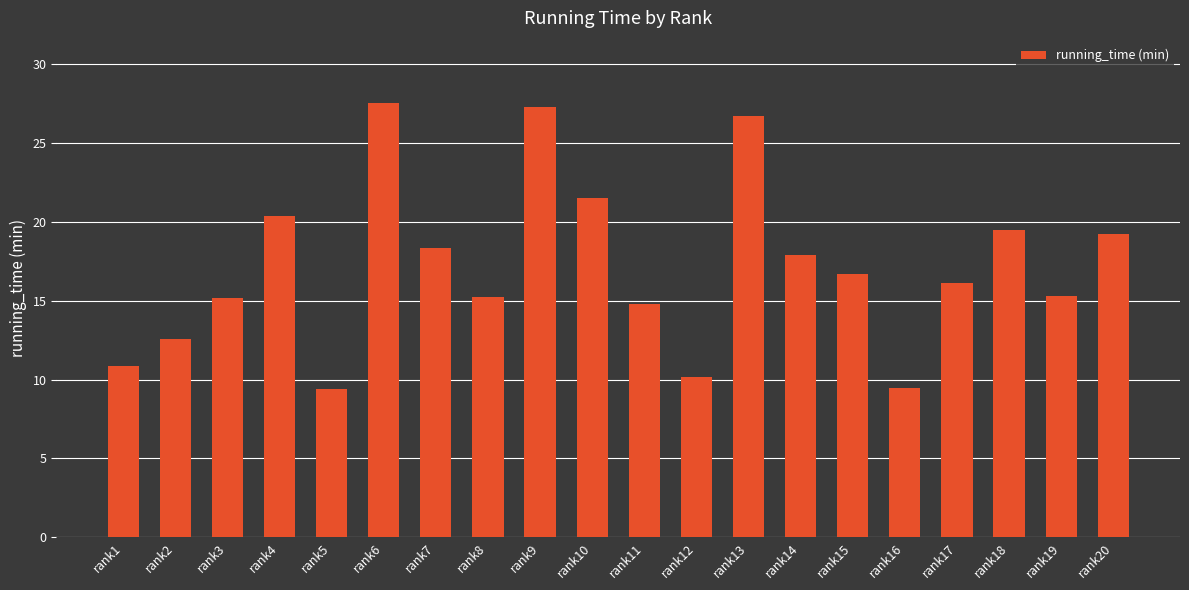

What is the ratio of the value at rank5 to the value at rank12?

0.9